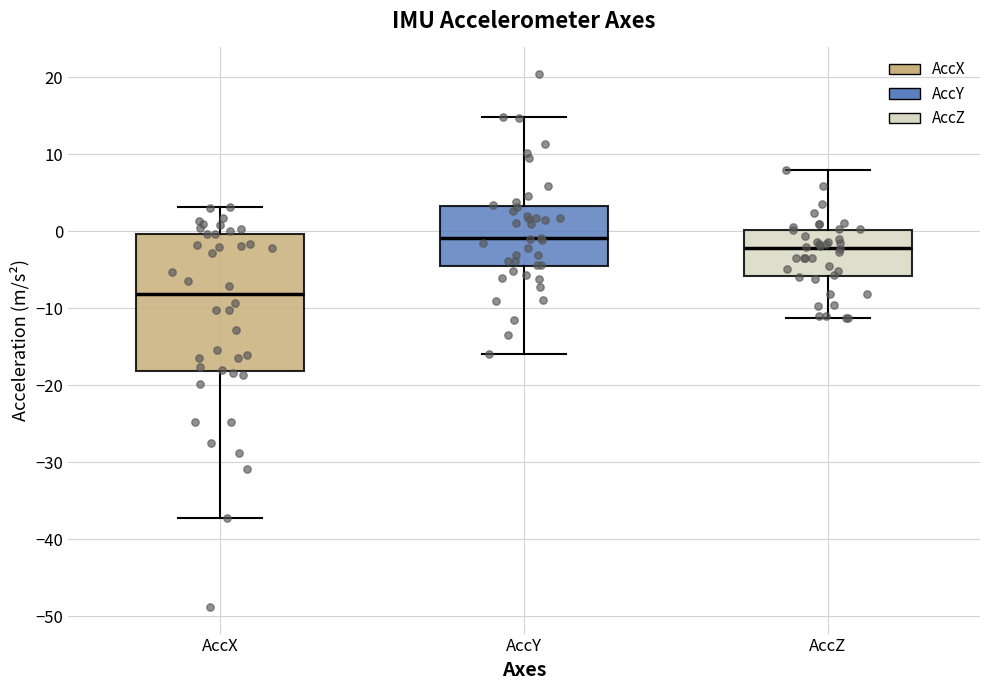

Where does the lower whisker of the box for AccZ end on the y-axis? The values are not printed on the chart, so give them approximately, as read against the axis.

-11